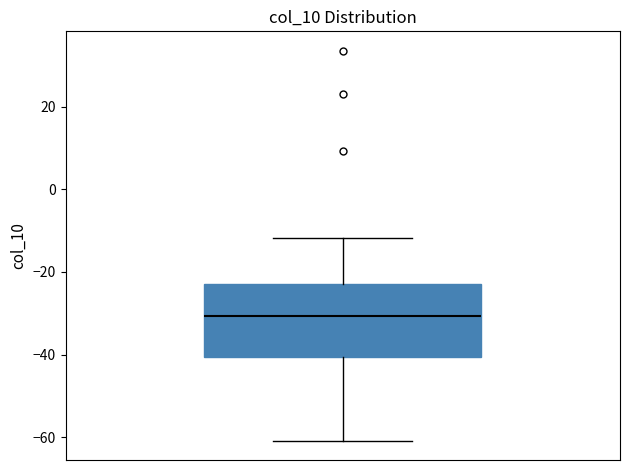

Transcribe this box plot: give where the median line is, the range the box spans, and where the two whiskers end, as read against the y-axis. The values are not printed on the chart, so give them approximately, as read against the axis.

median -30, box -40 to -22, whiskers -60 to -12